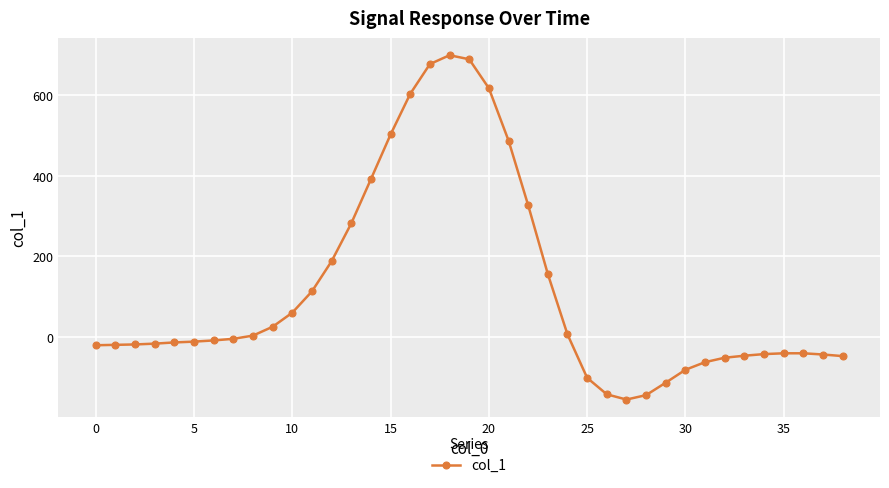

What is the difference between the second highest and second lowest values?

835